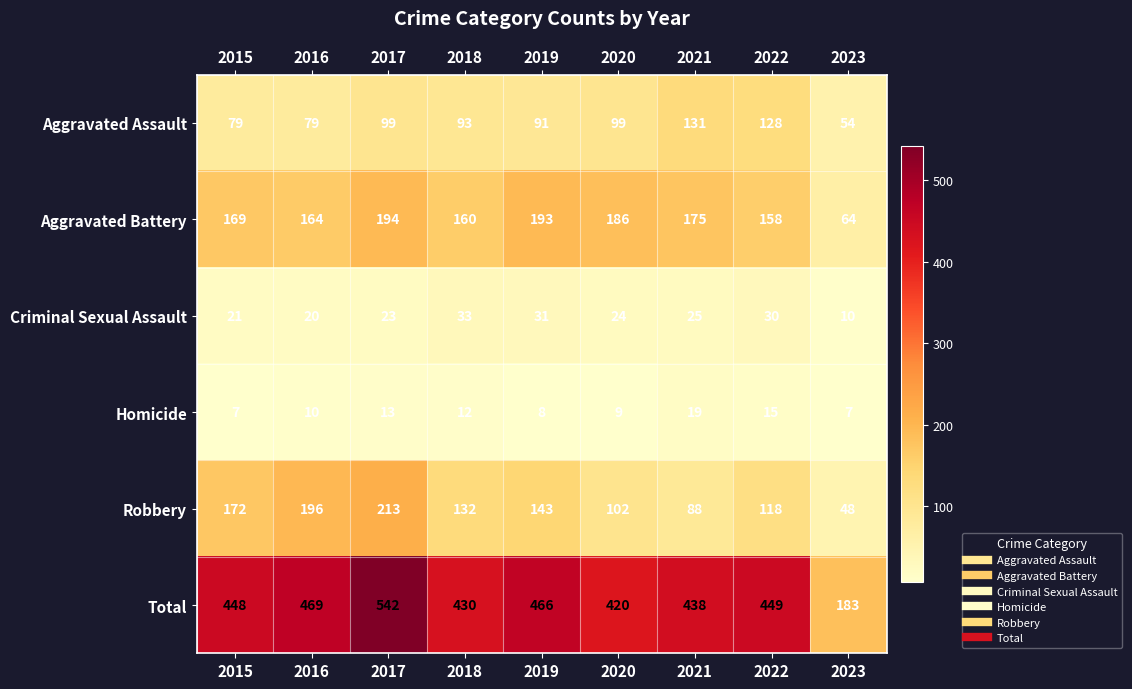

Is it true that Total equals 449 at 2022?

True